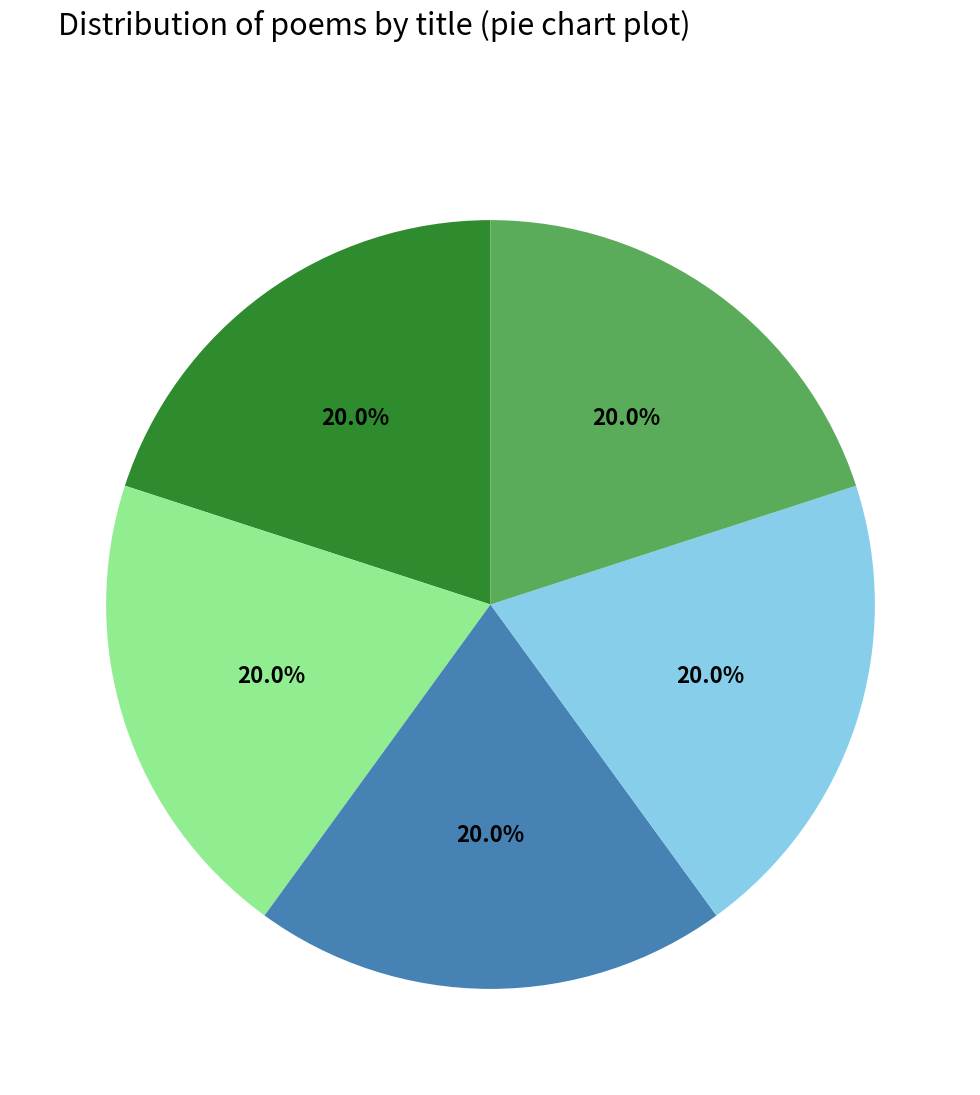

Is there a majority slice in this chart?

No